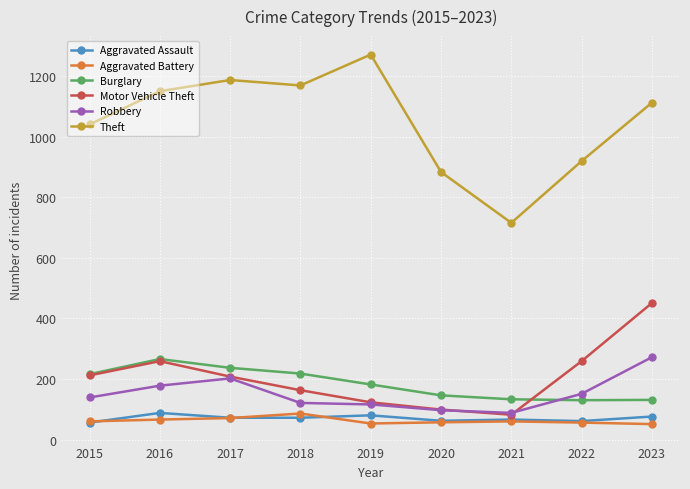

The Motor Vehicle Theft series shows 193 at 2019. True or false?

False